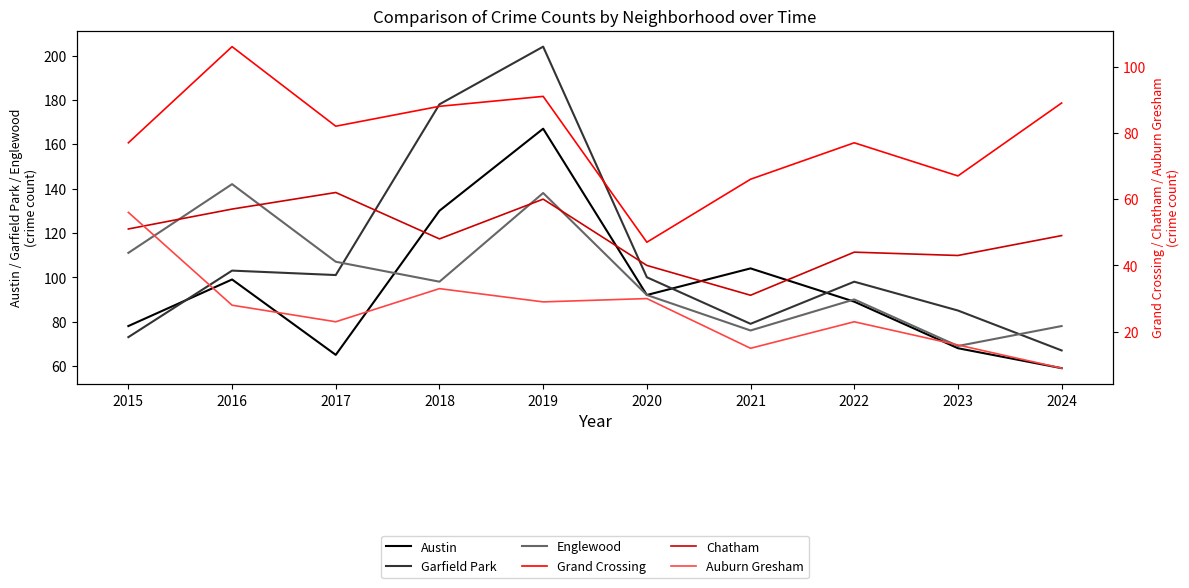

True or false: Auburn Gresham has more than 0 points higher than both neighbors.

True